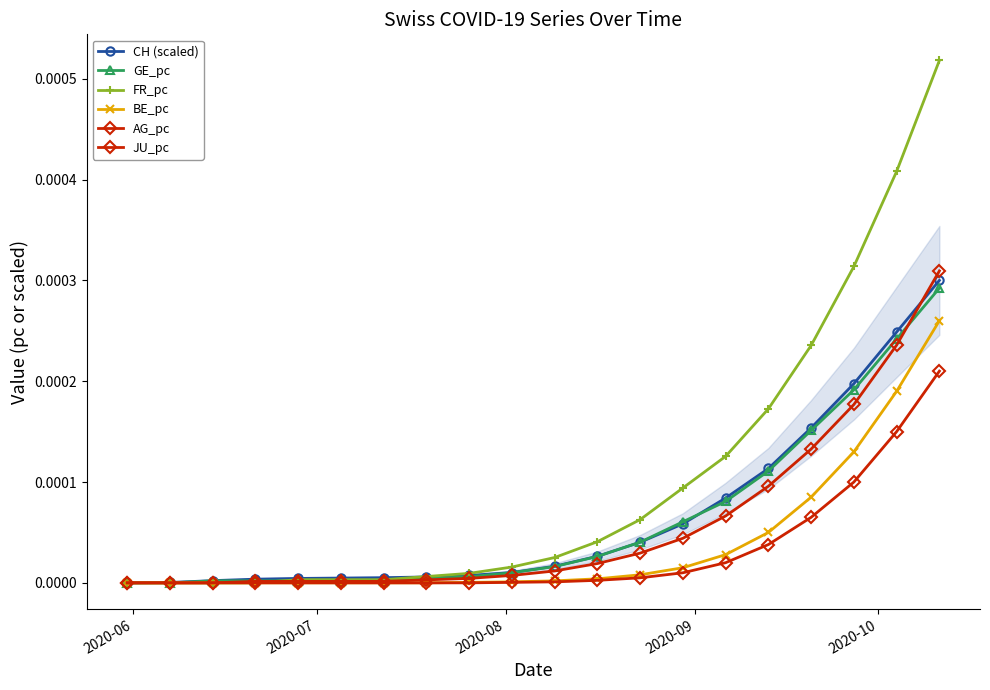

At which label is JU_pc closest to 0?

2020-06